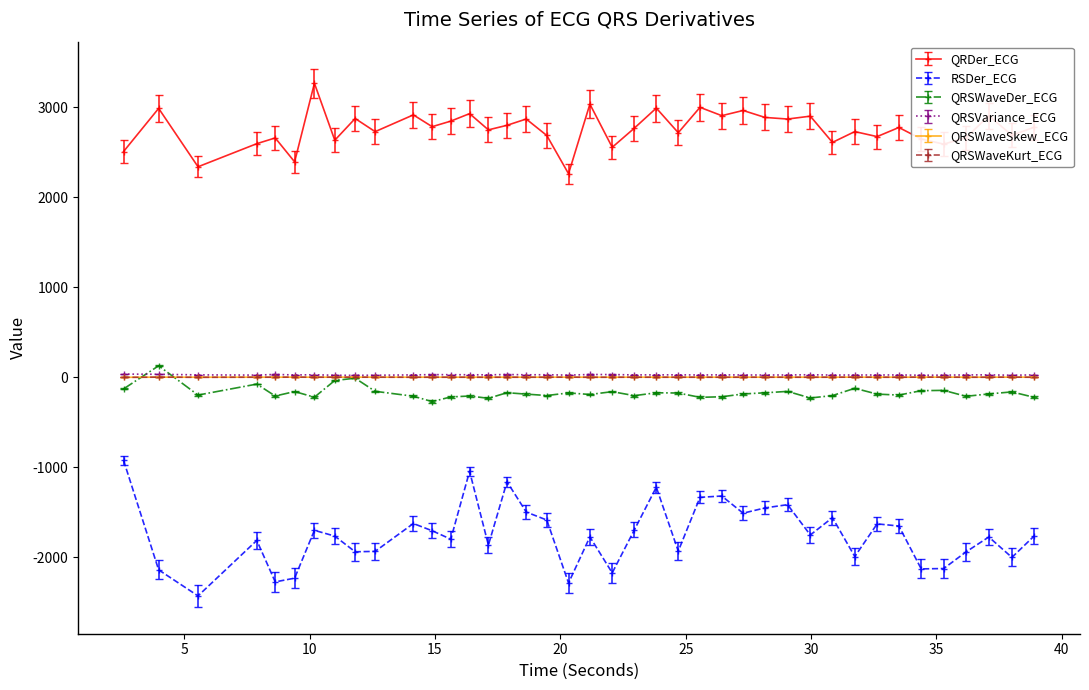

How many lines are shown in the chart?

6